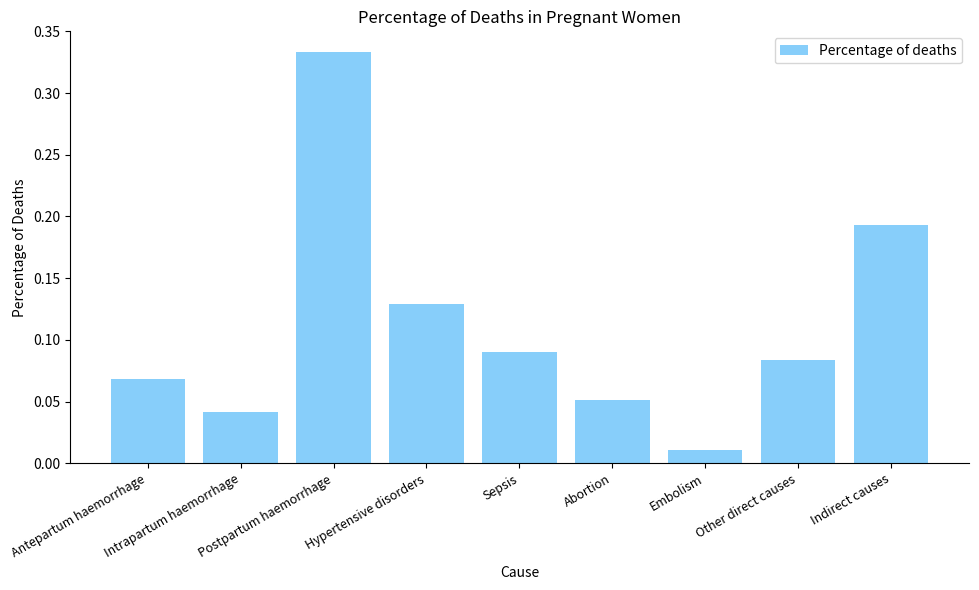

What is the sum of all values?

1.0